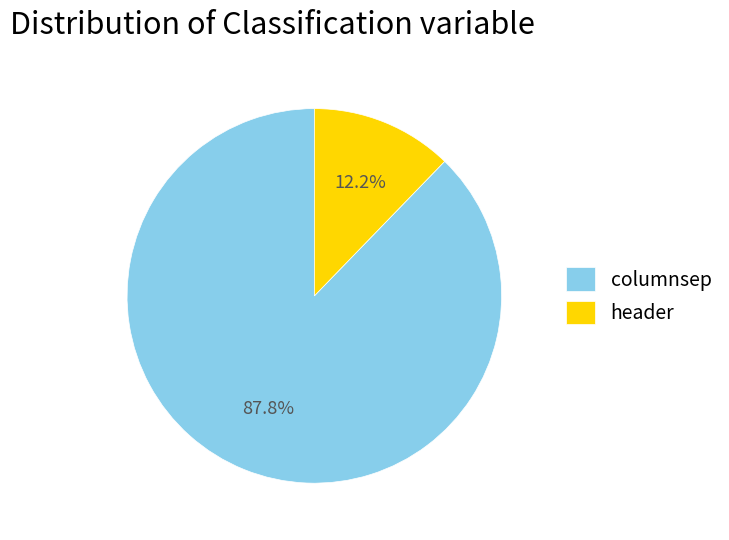

Which slice represents more than half of the pie?

columnsep